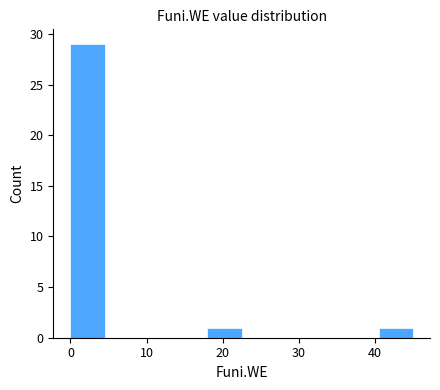

Reading left to right, transcribe this chart: for each bar, give the range it covers on the x-axis and its height. Neither the bar edges nor the heights are printed on the chart, so give them approximately, as read against the axes.

0.0 to 4.5: 29
4.5 to 9.0: 0
9.0 to 13.5: 0
13.5 to 18.0: 0
18.0 to 22.5: 1
22.5 to 27.0: 0
27.0 to 31.5: 0
31.5 to 36.0: 0
36.0 to 40.5: 0
40.5 to 45.0: 1